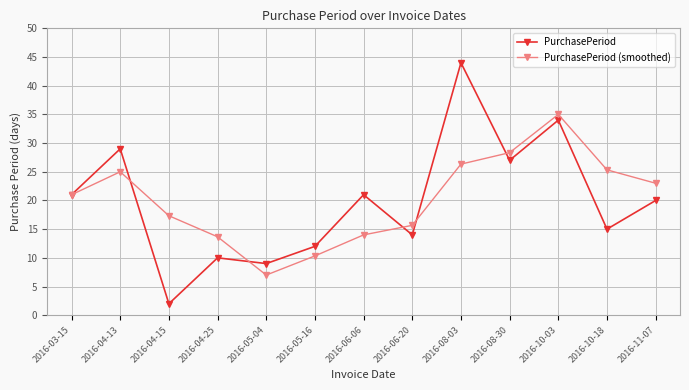

Reading left to right, extract all data points from this chart.

PurchasePeriod: 21.0	29.0	2.0	10.0	9.0	12.0	21.0	14.0	44.0	27.0	34.0	15.0	20.0
PurchasePeriod (smoothed): 21.0	25.0	17.3	13.7	7.0	10.3	14.0	15.7	26.3	28.3	35.0	25.3	23.0